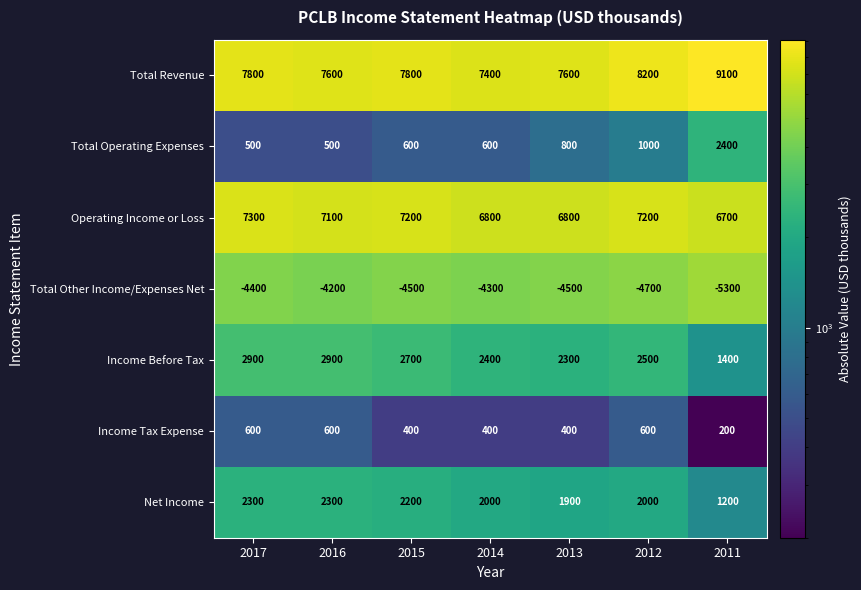

The Total Other Income/Expenses Net series shows -4400 at 2017. True or false?

True